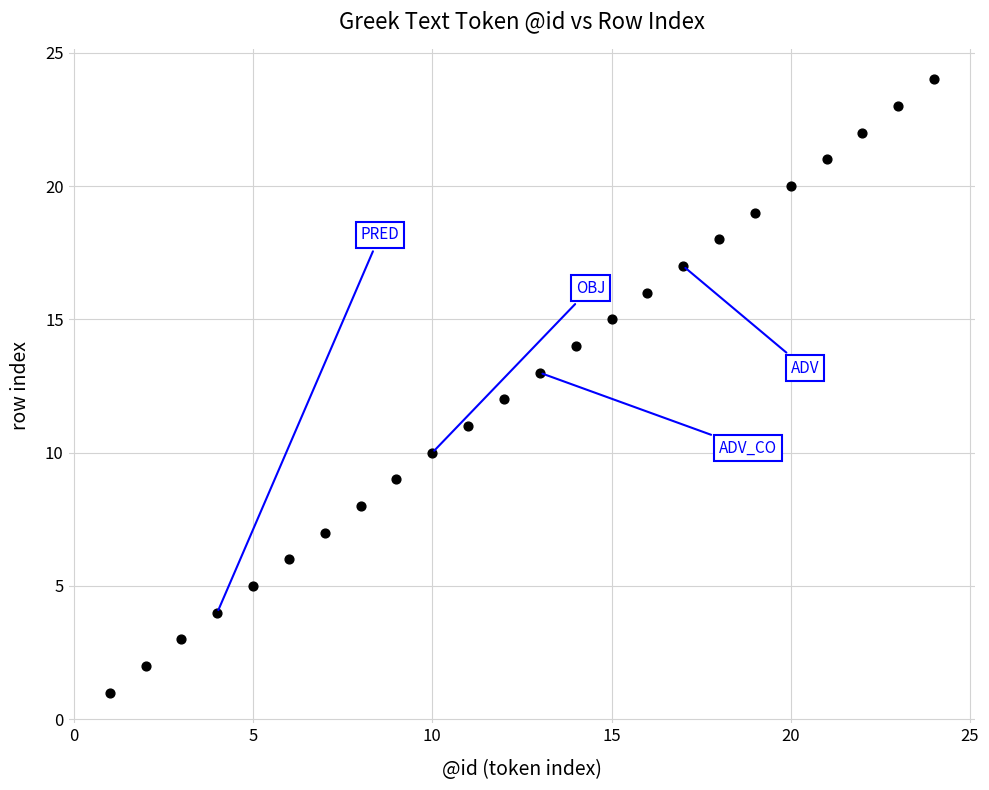

What is the range of Y values (max minus min)?

23